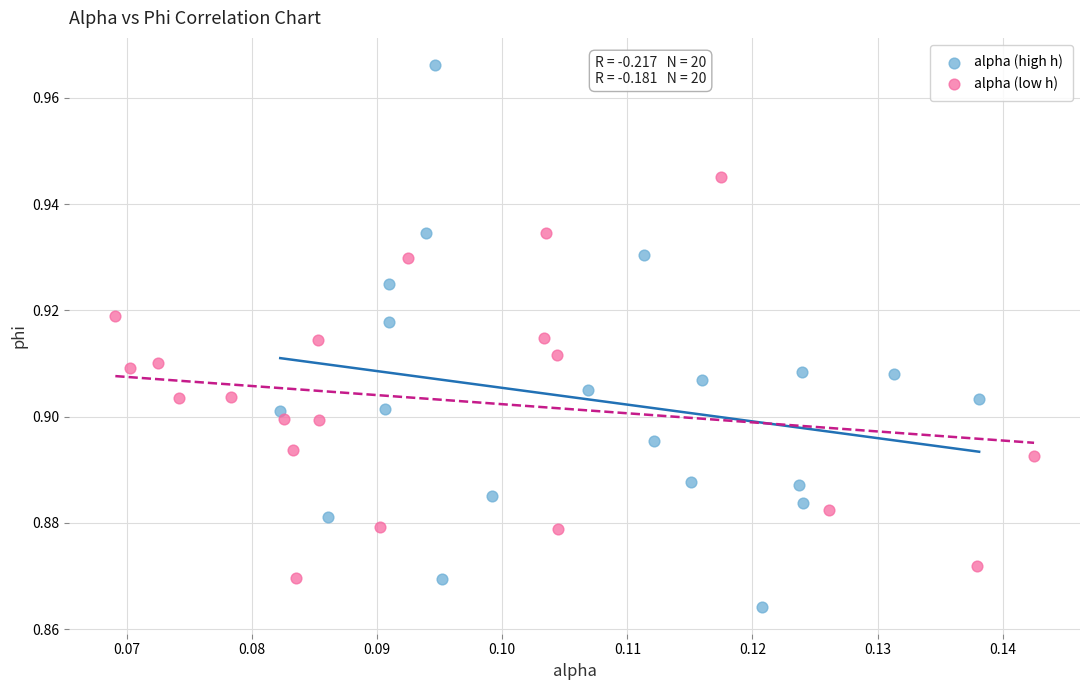

Which series has the widest spread of Y values?

alpha (high h)